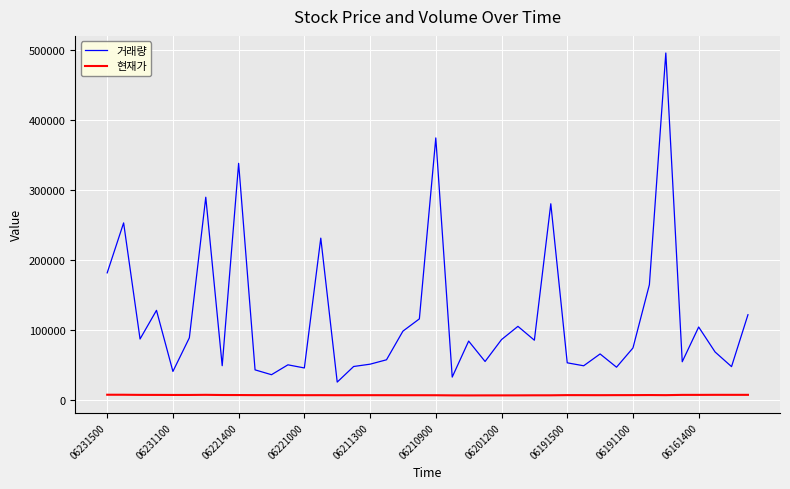

Which series has the largest range (max minus min)?

거래량